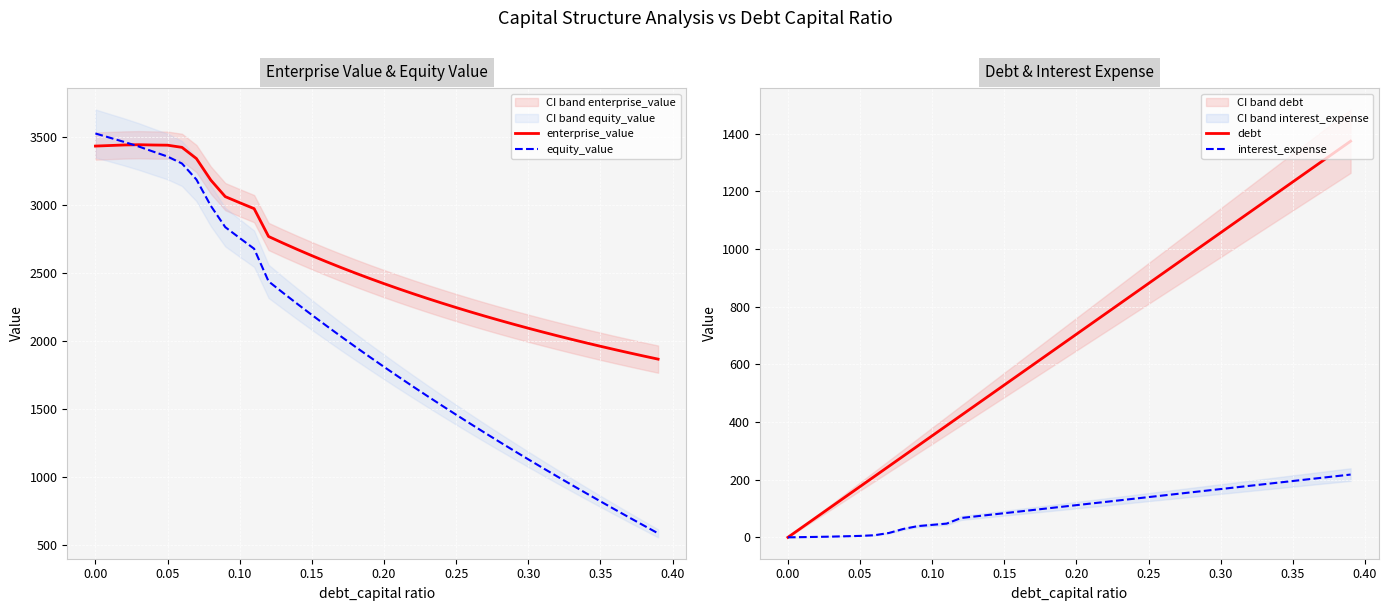

What is the greatest value displayed?

3526.1